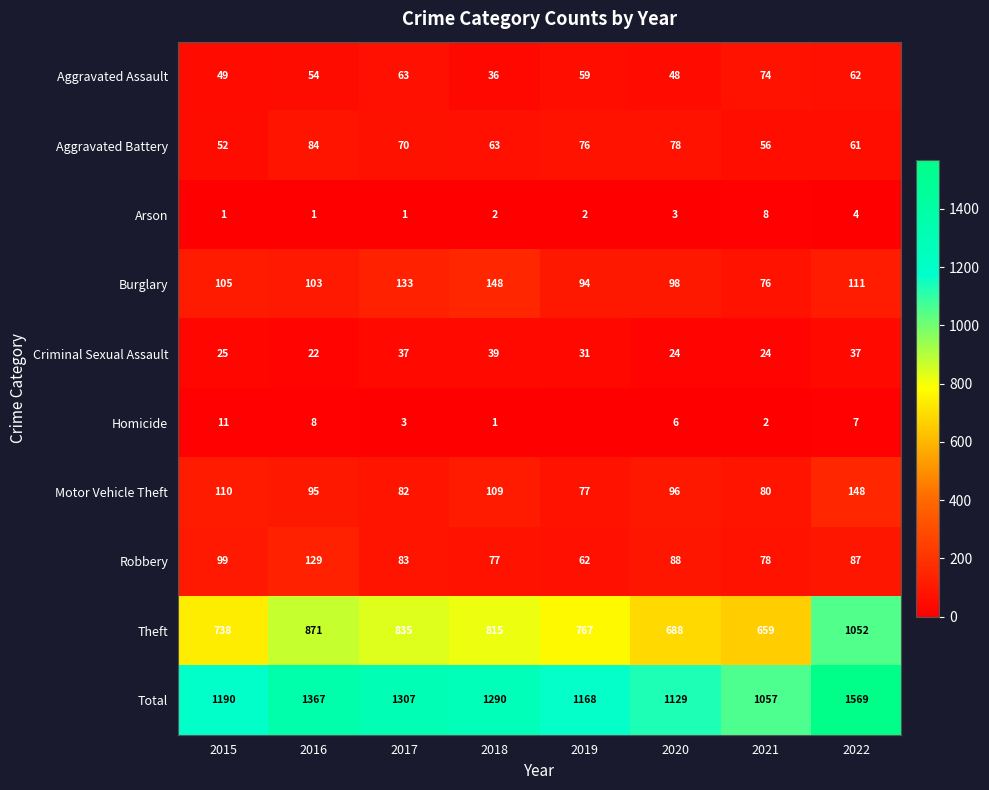

Where does the Aggravated Battery series first go above 70?

2016